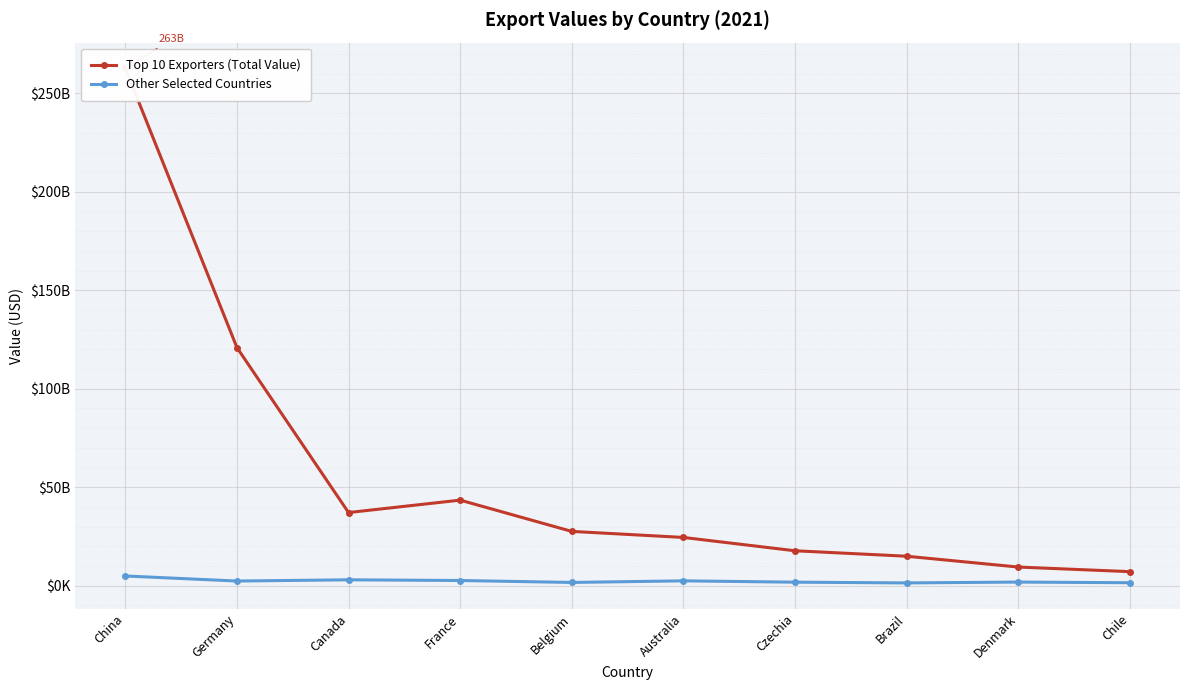

Reading right to left, what are all the values shown in this chart?

Top 10 Exporters (Total Value): Chile=7113957095.4	Denmark=9452571823.7	Brazil=14947626003.0	Czechia=17719510300.0	Australia=24488038917.5	Belgium=27559935960.0	France=43439282984.7	Canada=37133991461.9	Germany=120945626486.1	China=262775163109.0
Other Selected Countries: Chile=1477310026.2	Denmark=1814891832.8	Brazil=1385000452.0	Czechia=1762170208.3	Australia=2434717800.0	Belgium=1623974167.8	France=2610936422.4	Canada=2962829924.9	Germany=2340789814.5	China=4911999896.9